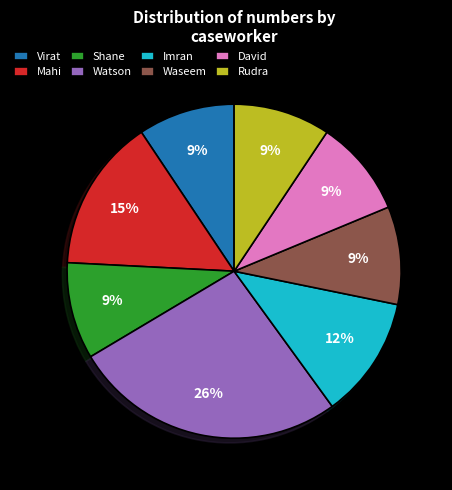

Which category has the biggest portion of the pie?

Watson